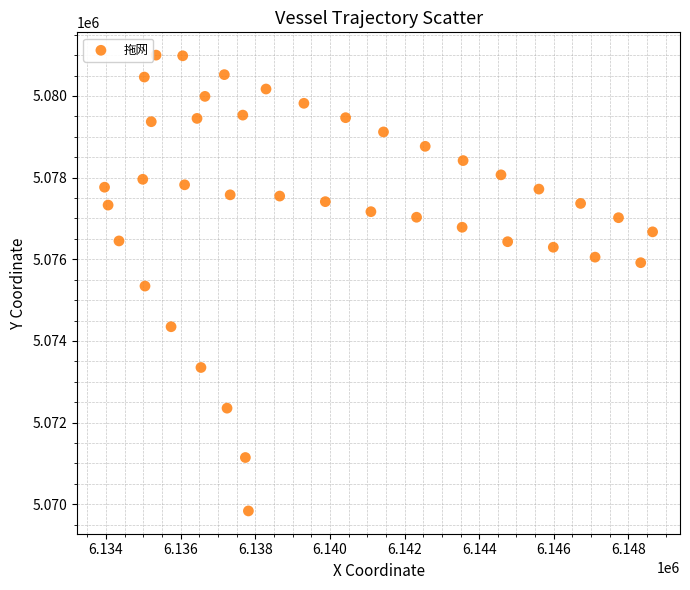

What is the range of Y values (max minus min)?

11162.8